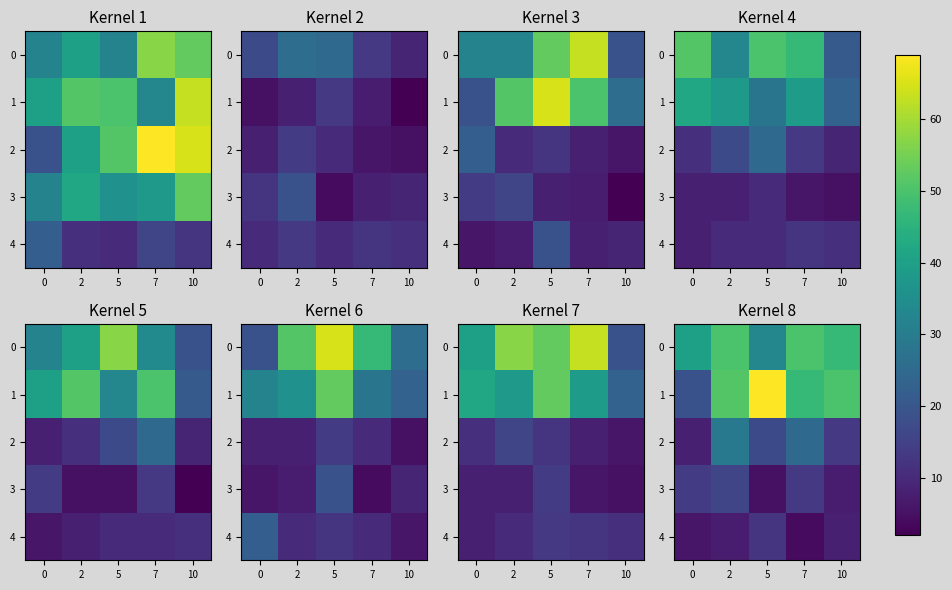

What is the spread (max minus min) of values at 7?

46